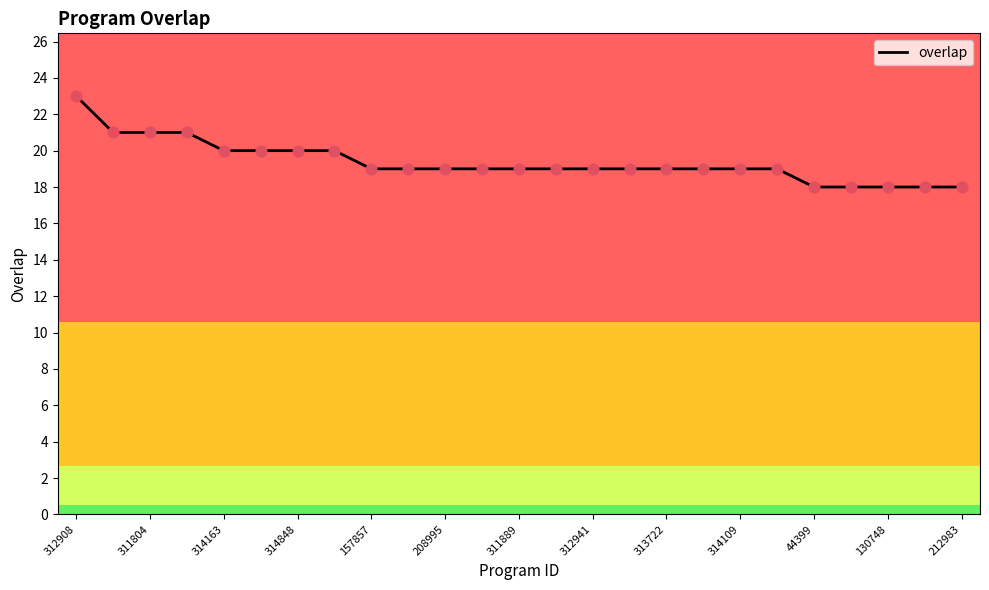

What is the greatest value displayed?

23